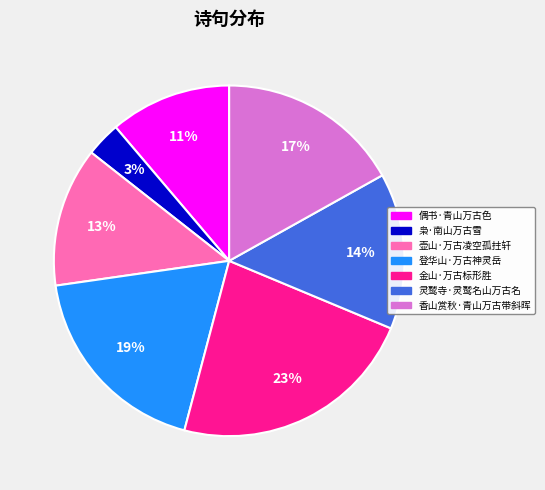

How many slices are in this pie chart?

7